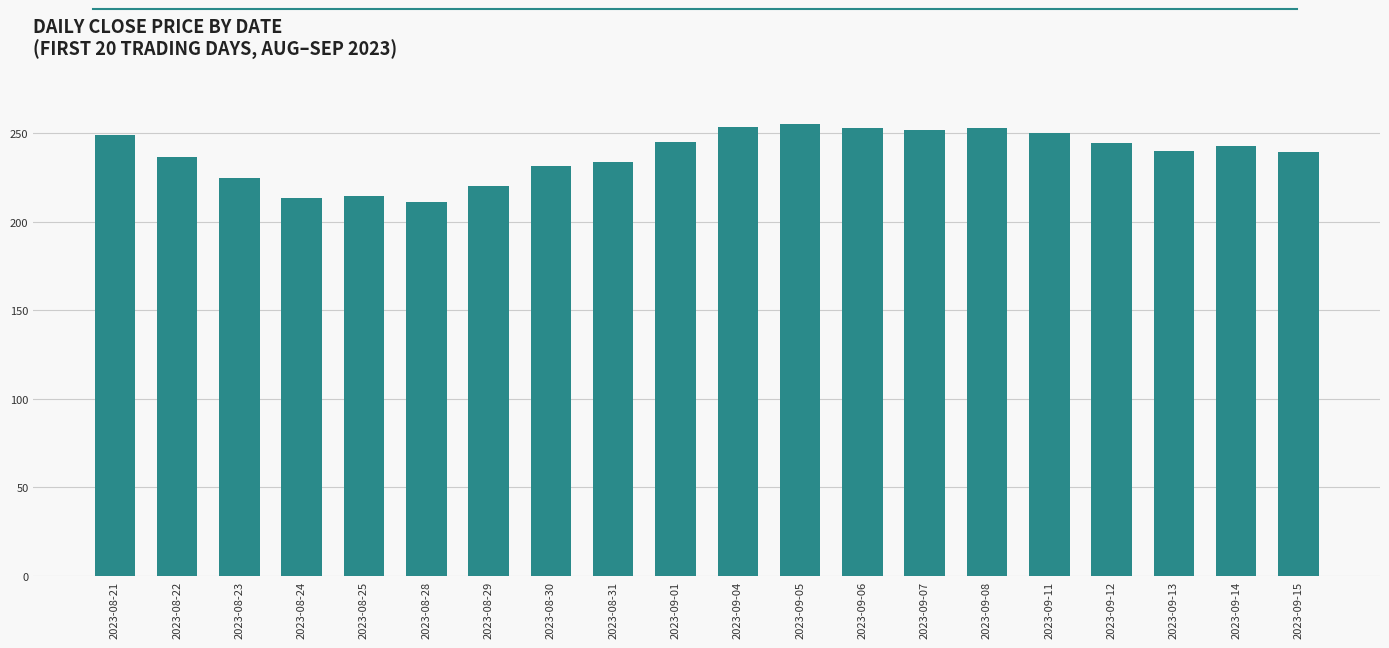

What is the difference between the second highest and second lowest values?

40.0